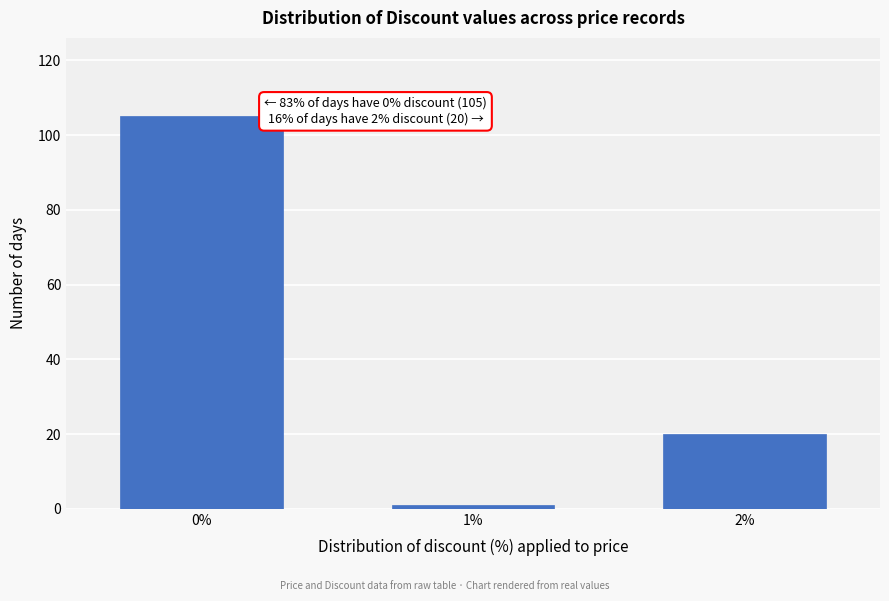

Reading right to left, what are all the values shown in this chart?

2%=20	1%=1	0%=105